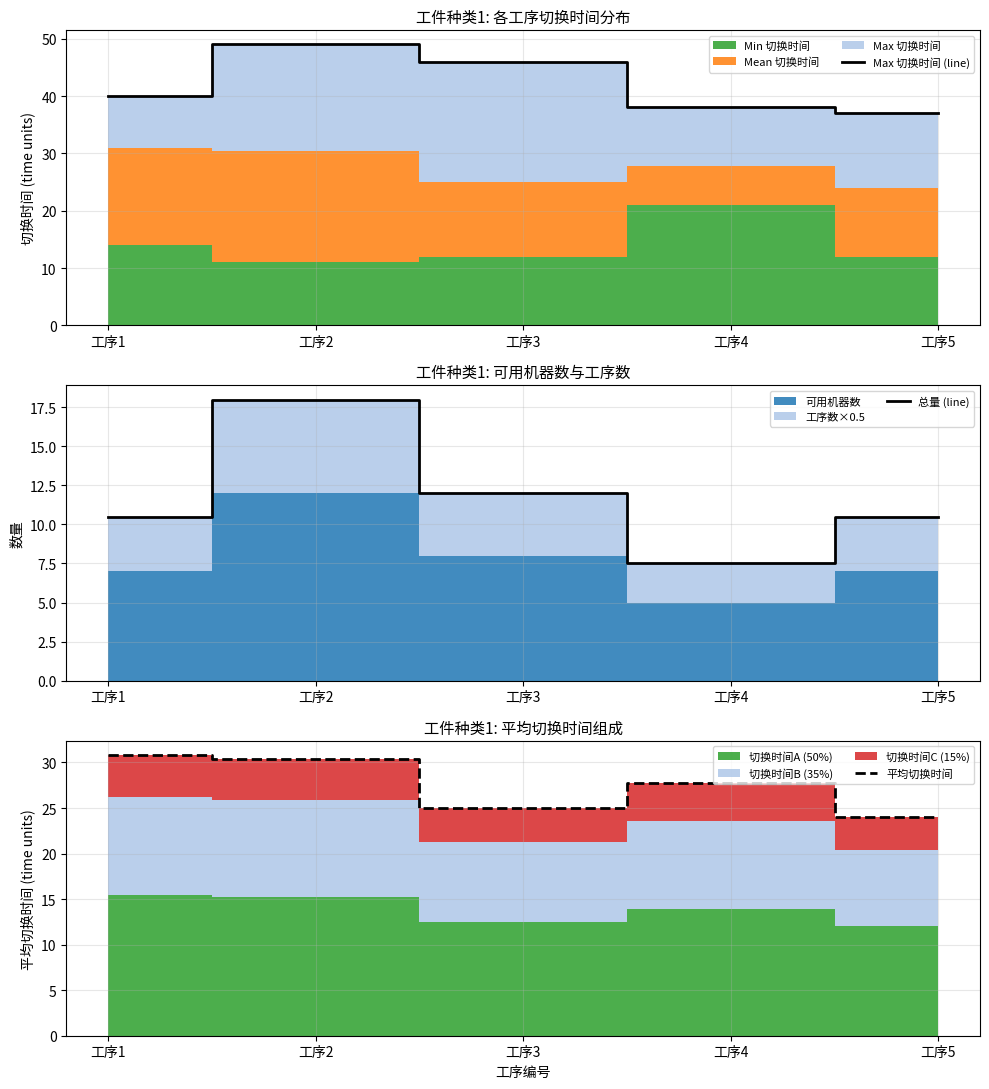

Is the value of 平均切换时间 at 工序3 greater than the value of Max 切换时间 (line) at 工序3?

No